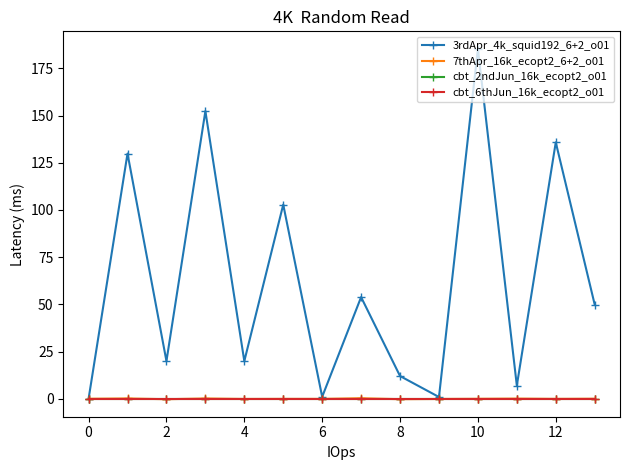

What is the label of the 10th point from the left?

9